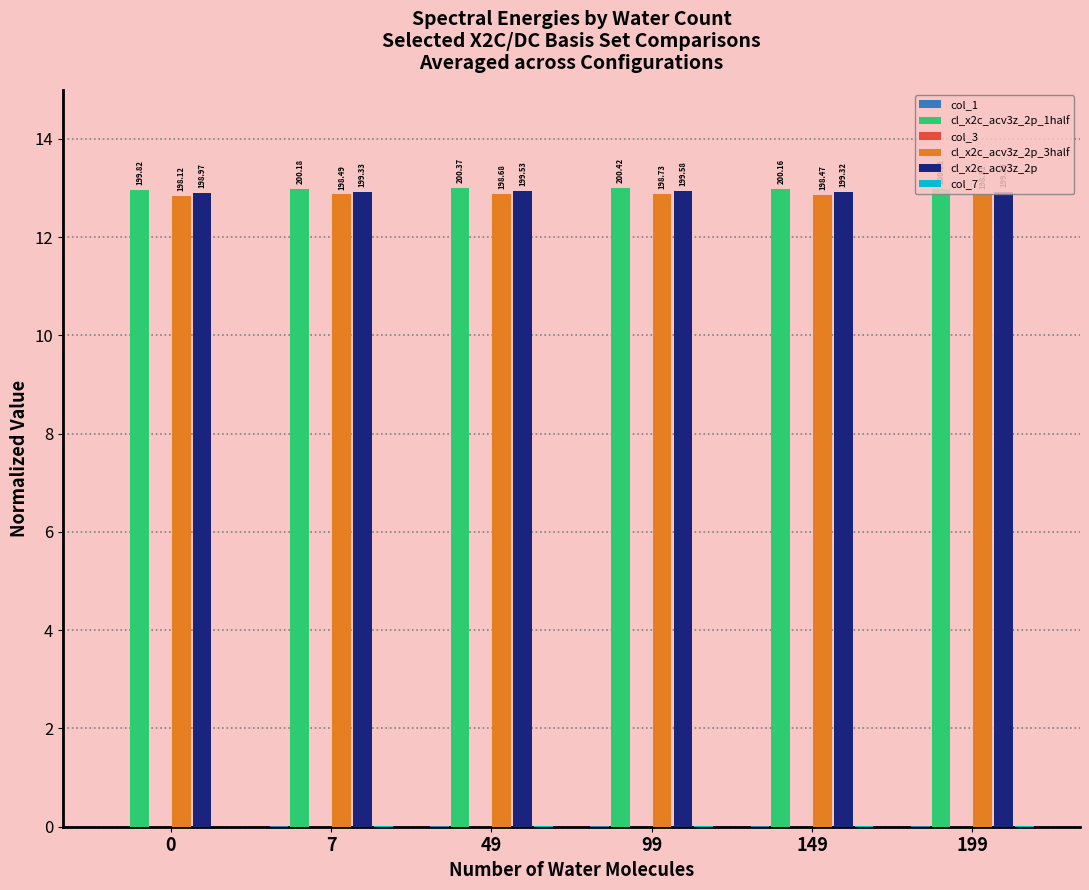

Are the bars grouped side by side (vs. stacked)?

Yes